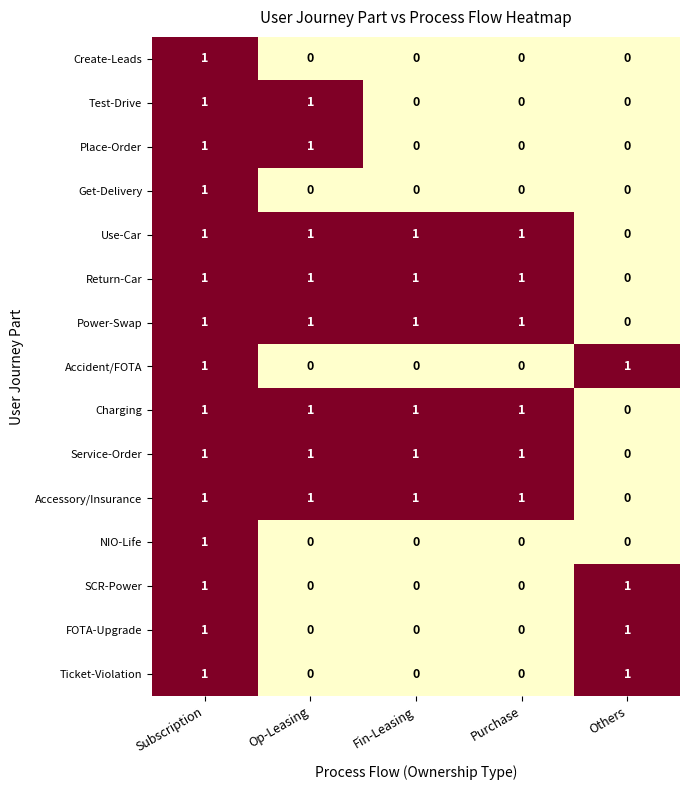

Count the SCR-Power values in the range 0 to 1.

5